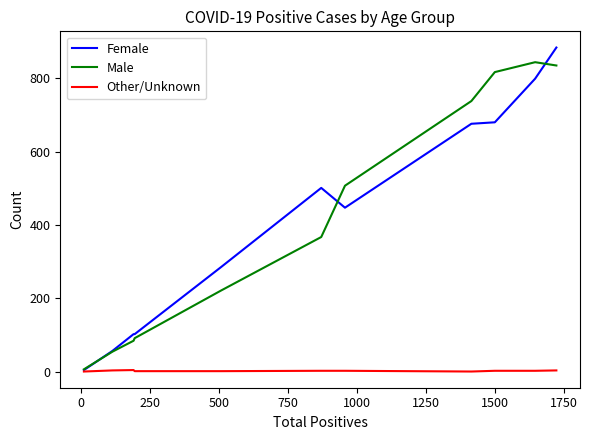

What is the highest value of the Female series?

884